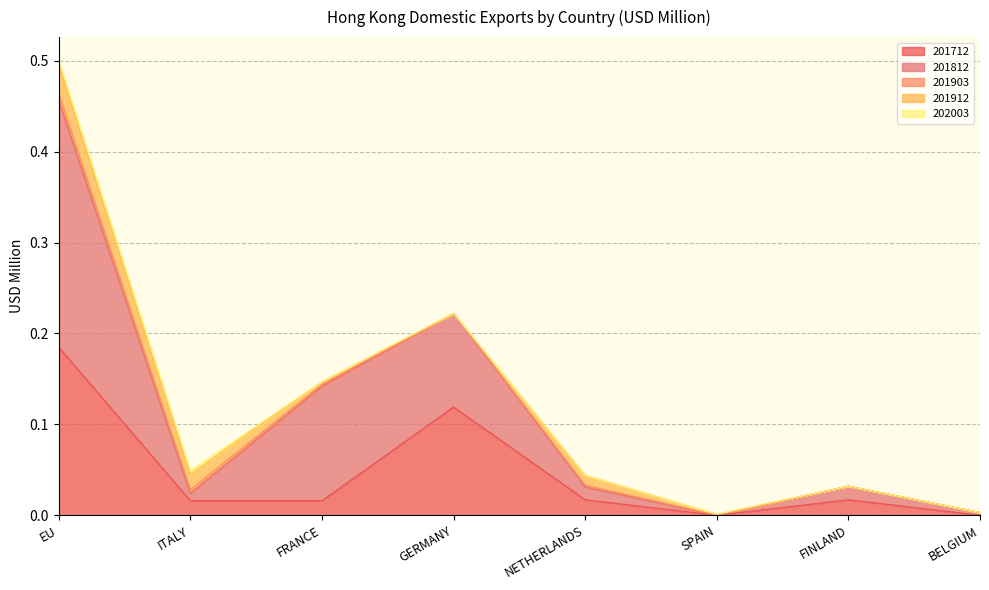

Does the chart have visible grid lines?

Yes